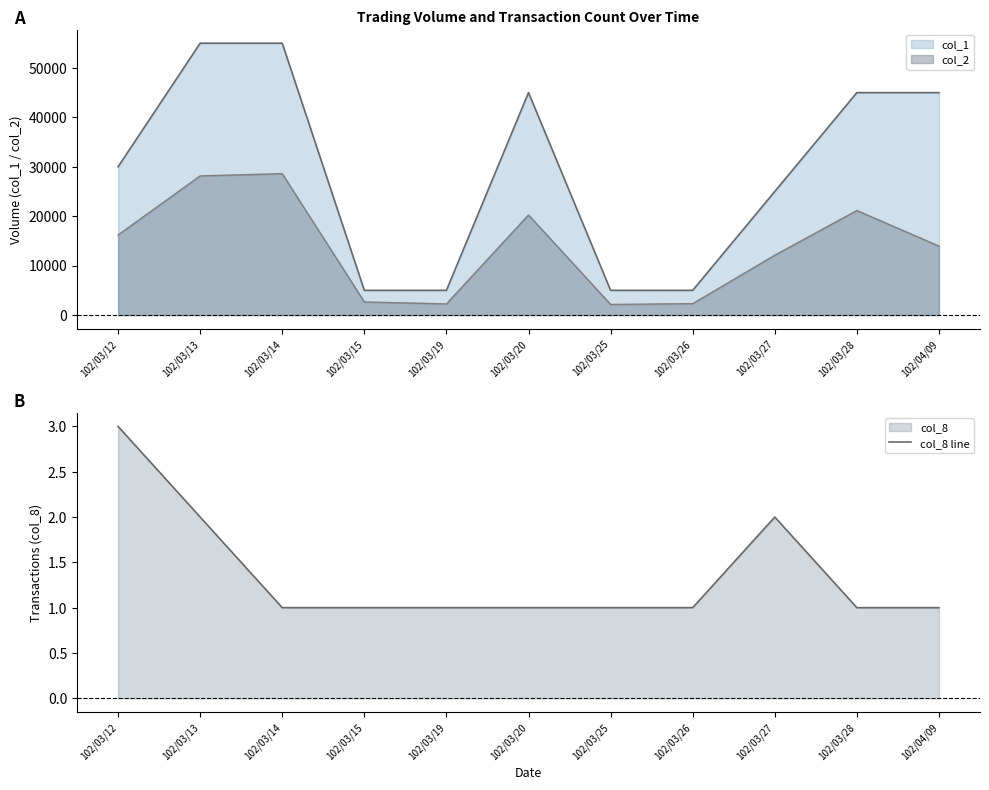

What position from the left is 102/03/26?

8